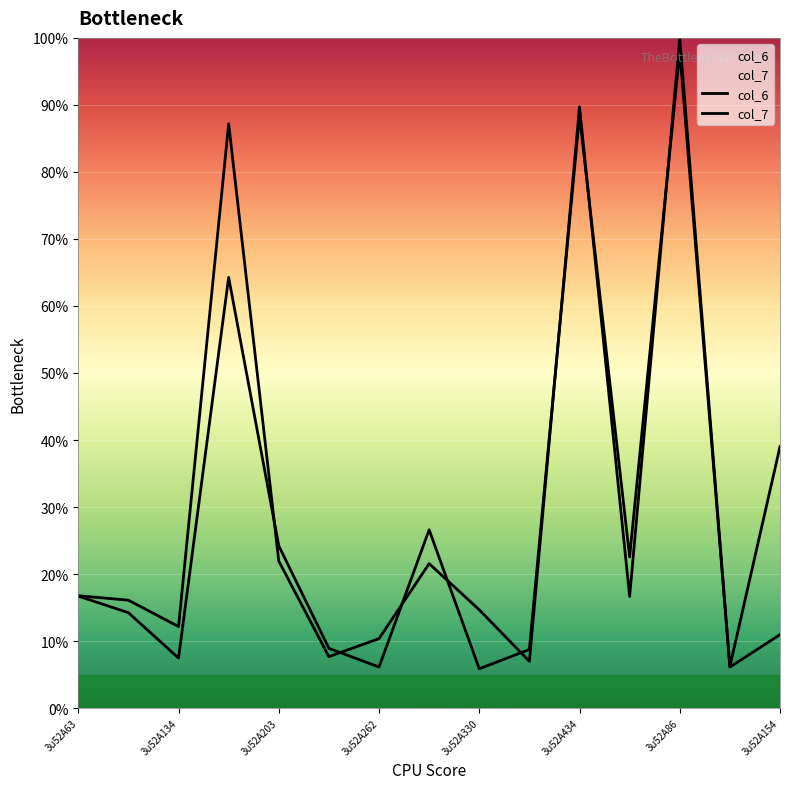

Which series ends up on top after the final intersection of col_7 and col_6?

col_7